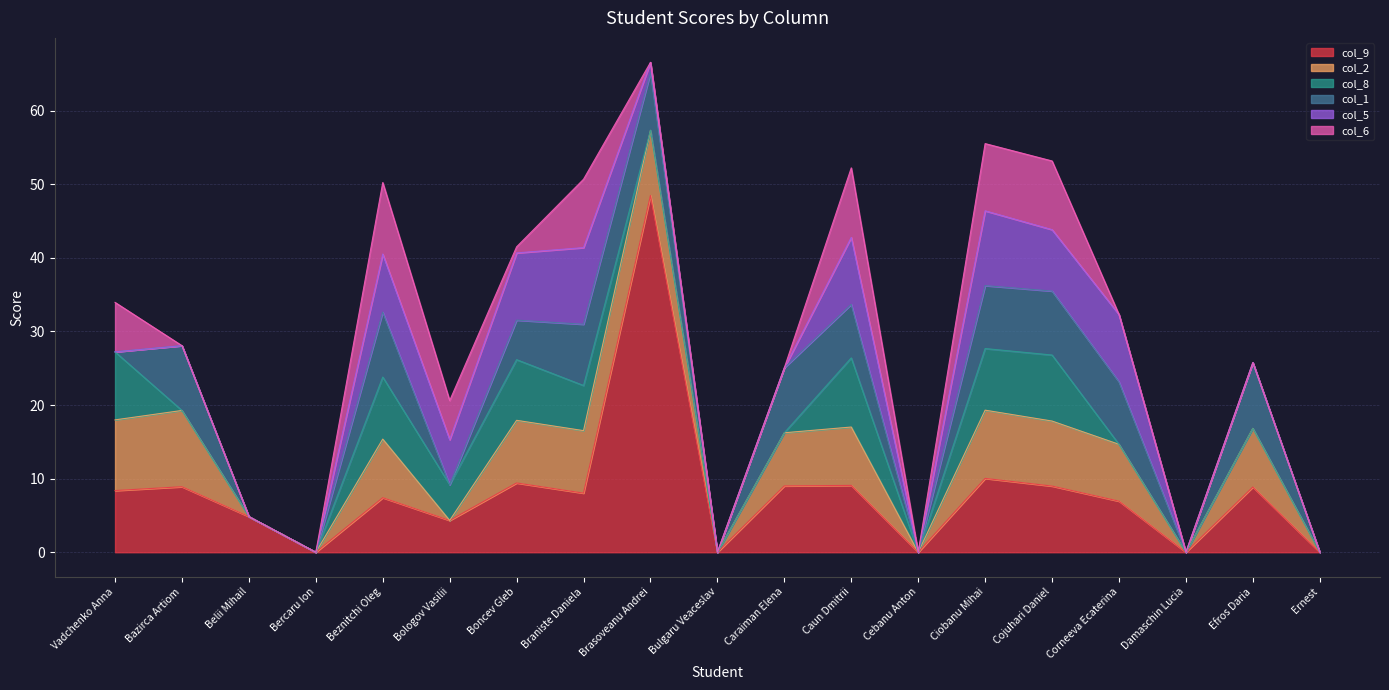

Which label corresponds to the largest value in the chart?

Brasoveanu Andrei